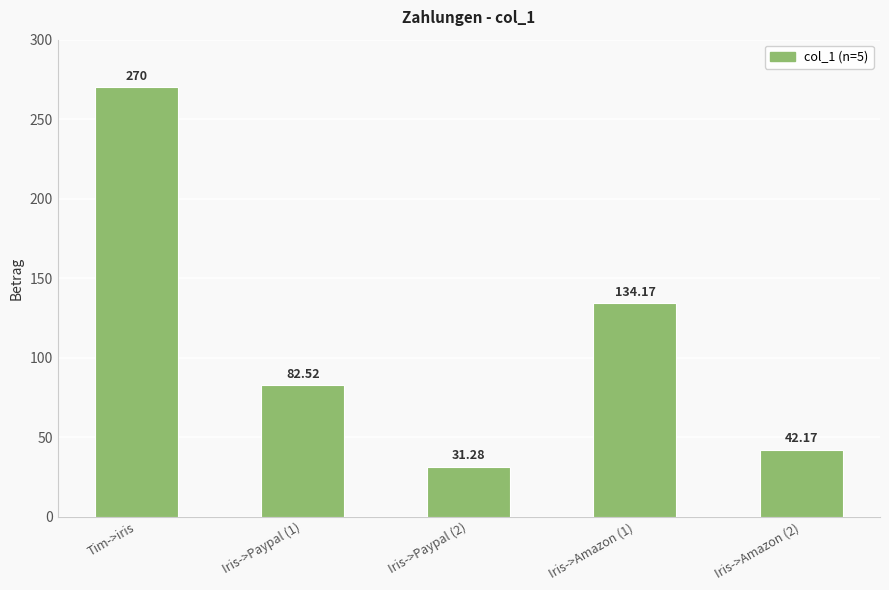

Count the number of categories in the chart.

5